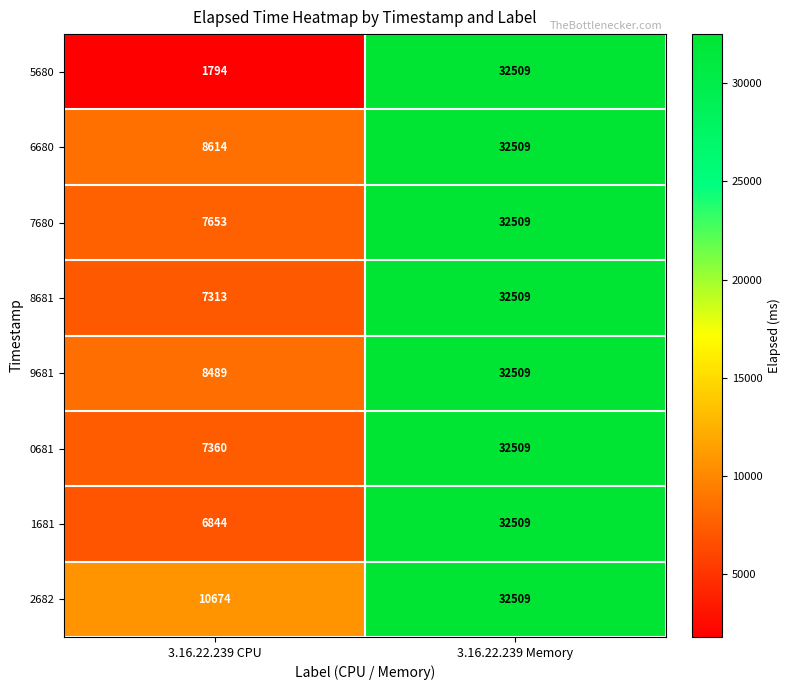

Which series has the widest spread of values?

5680